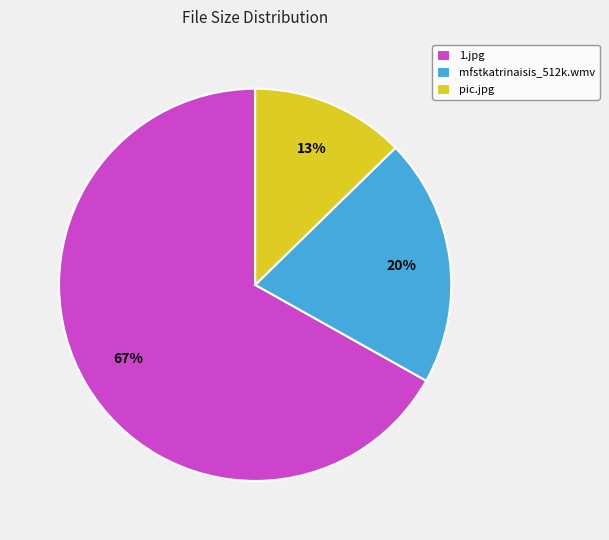

Does mfstkatrinaisis_512k.wmv represent more than half of the total?

No